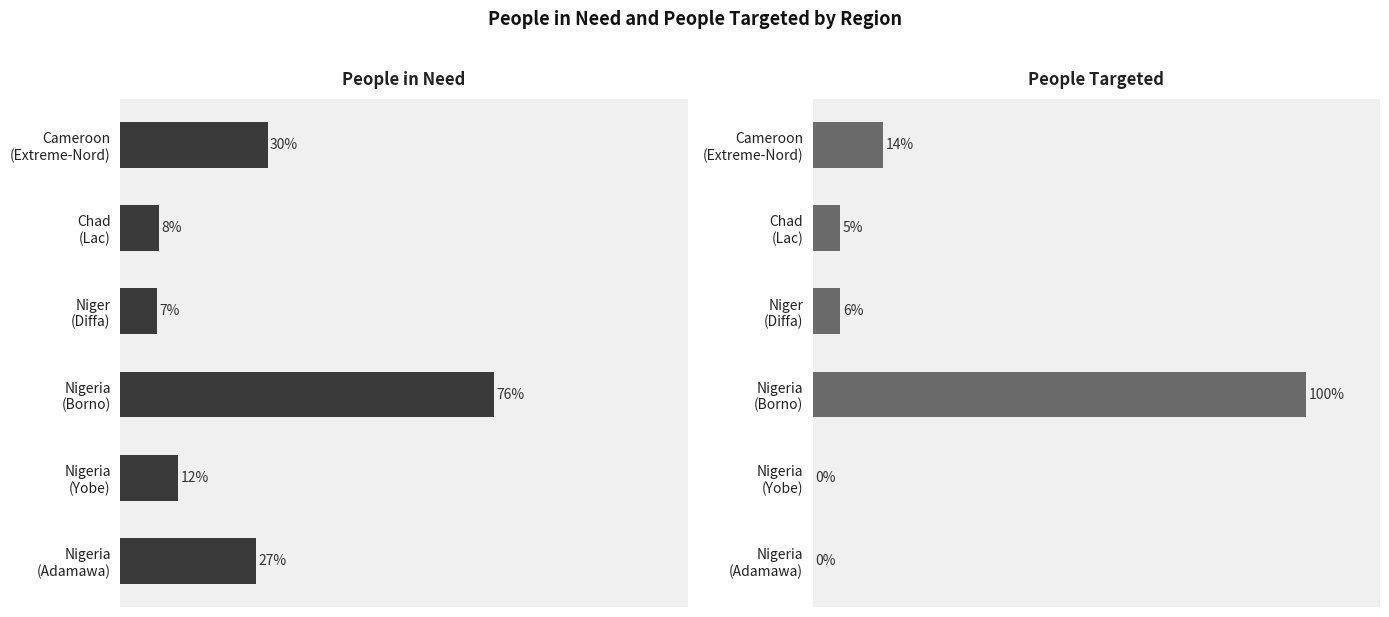

How many data points in People in Need are less than 27?

3